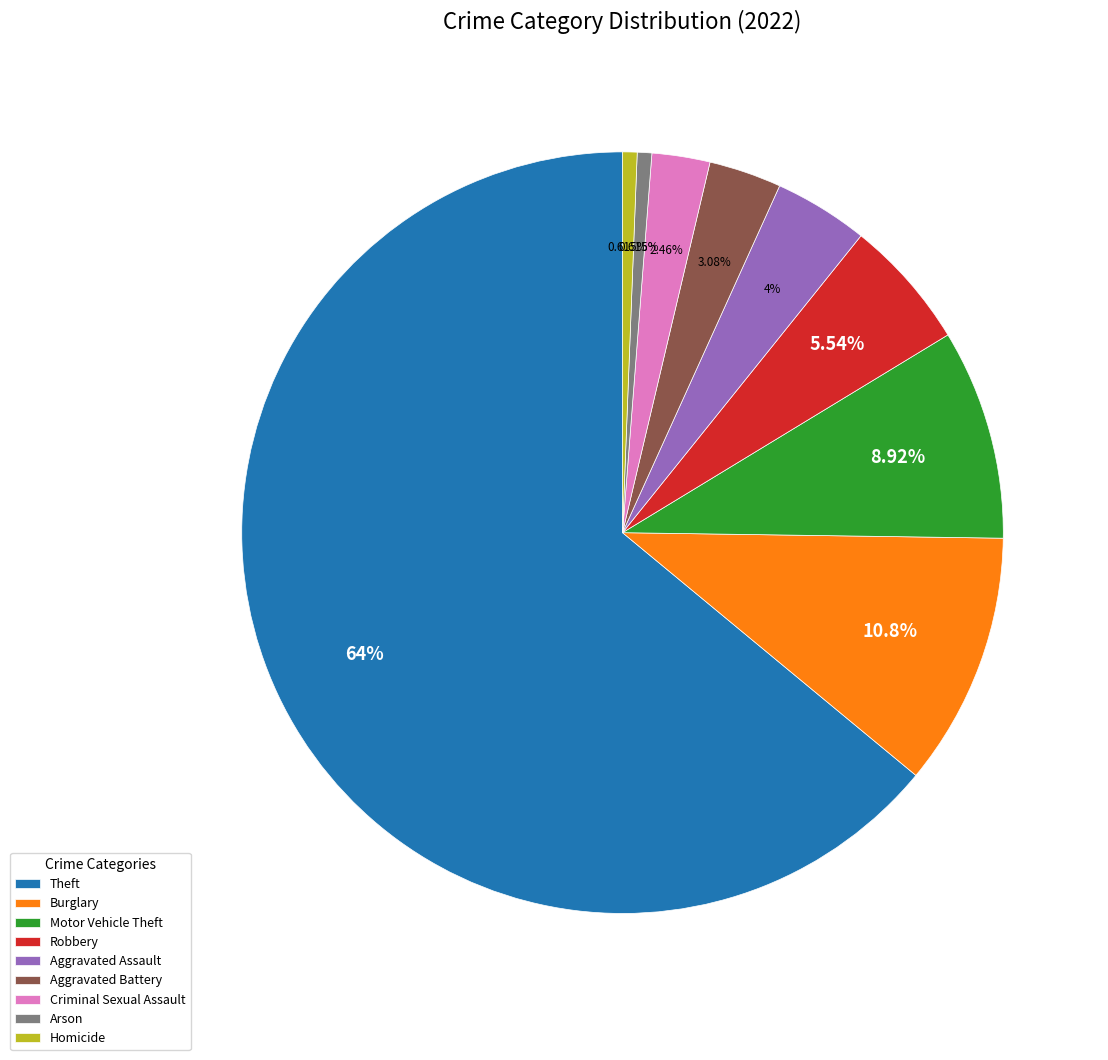

Is the sum of Burglary and Theft greater than half?

Yes